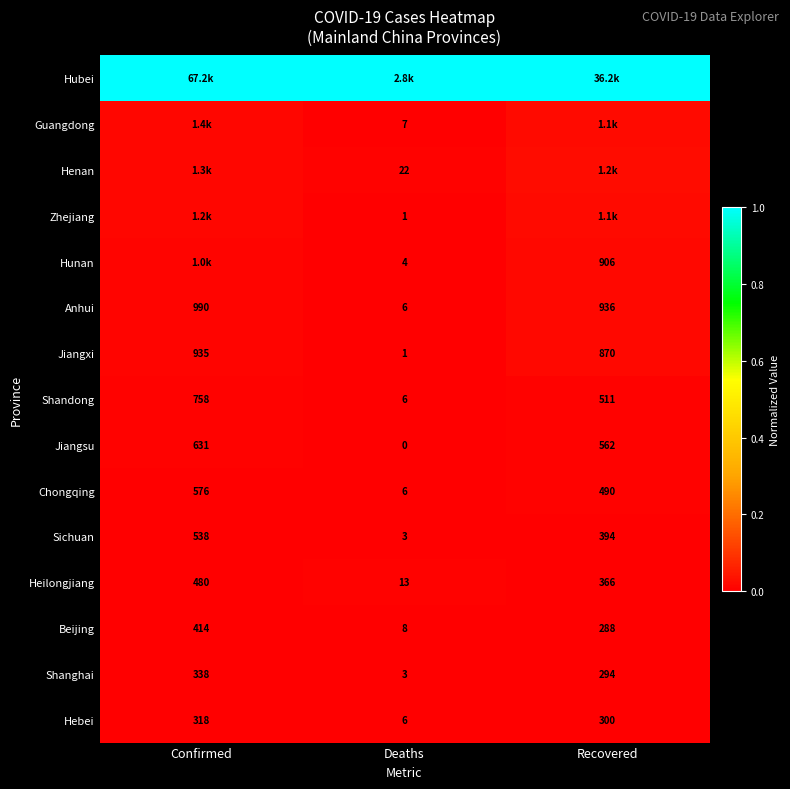

How many categories are shown in the chart?

3